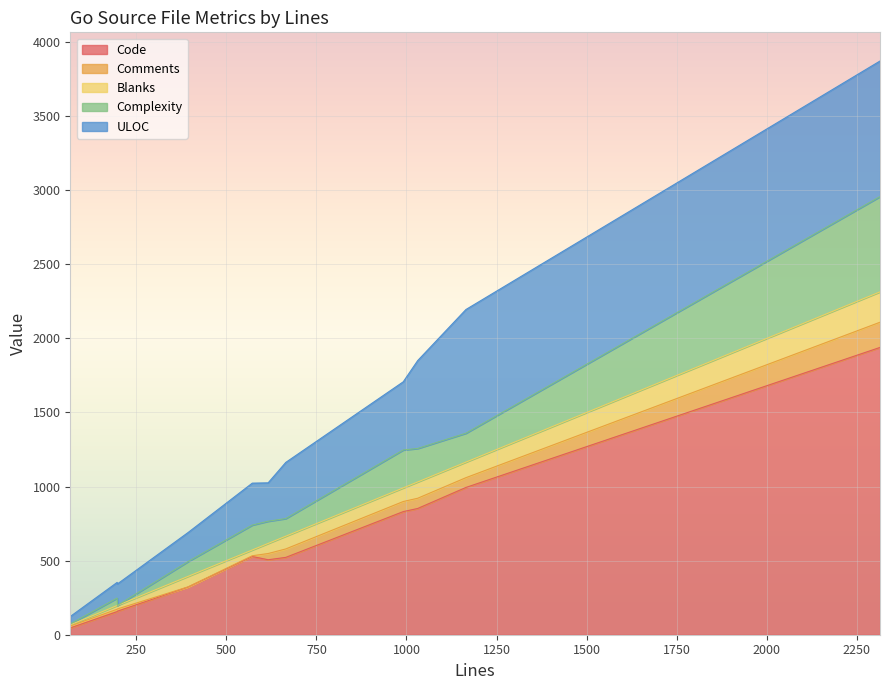

Reading left to right, list all the values displayed in this chart.

Code: user.go=528	string.go=46	stream_writer.go=852	server.go=522	packet.go=994	lifecycle_handler.go=156	gapi_user.go=322	const.go=159	api_handler_object.go=1939	api_handler_multipart.go=831	api_handler_bucket.go=506
Comments: user.go=5	string.go=13	stream_writer.go=69	server.go=57	packet.go=66	lifecycle_handler.go=16	gapi_user.go=1	const.go=15	api_handler_object.go=170	api_handler_multipart.go=68	api_handler_bucket.go=42
Blanks: user.go=39	string.go=8	stream_writer.go=110	server.go=86	packet.go=105	lifecycle_handler.go=25	gapi_user.go=71	const.go=24	api_handler_object.go=205	api_handler_multipart.go=92	api_handler_bucket.go=68
Complexity: user.go=168	string.go=6	stream_writer.go=226	server.go=119	packet.go=195	lifecycle_handler.go=50	gapi_user.go=100	const.go=0	api_handler_object.go=643	api_handler_multipart.go=256	api_handler_bucket.go=150
ULOC: user.go=283	string.go=50	stream_writer.go=593	server.go=379	packet.go=835	lifecycle_handler.go=106	gapi_user.go=196	const.go=145	api_handler_object.go=915	api_handler_multipart.go=460	api_handler_bucket.go=259